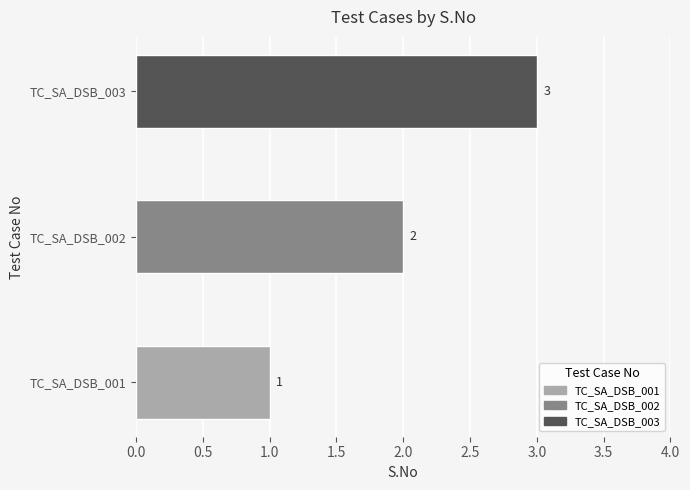

Count the number of categories in the chart.

3